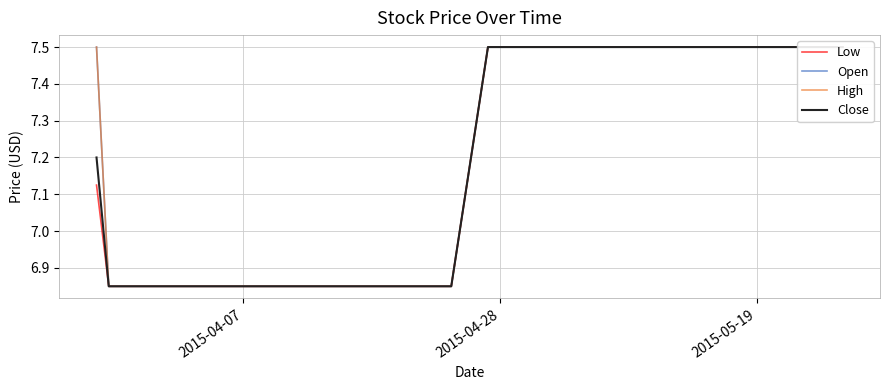

List the series in order of their peak value, highest first.

Low, Open, High, Close